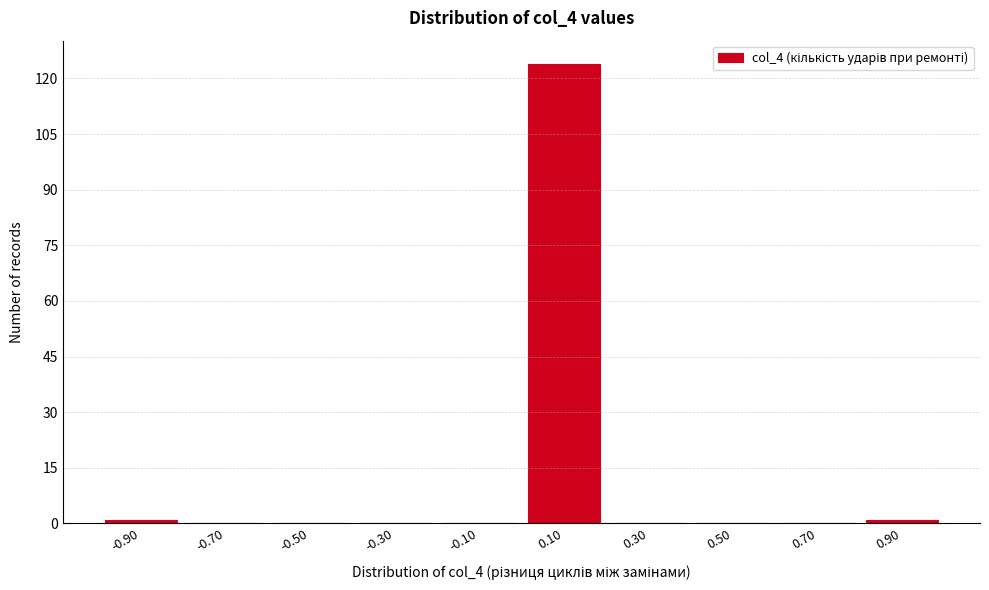

How tall is the bar that spans 0.0 to 0.2 on the x-axis? The values are not printed on the chart, so give them approximately, as read against the axis.

124